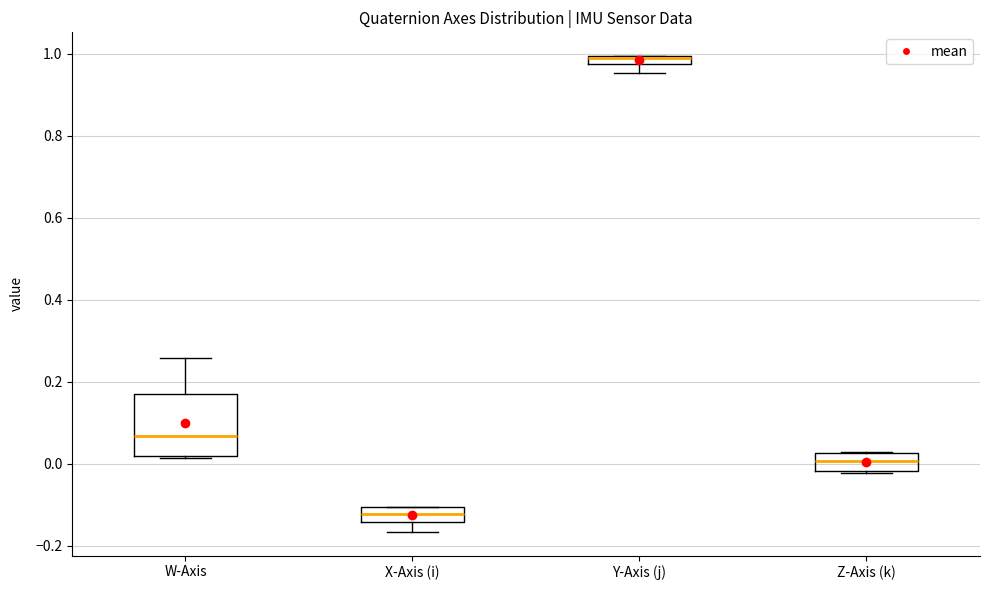

Where is the lower edge of the box for Z-Axis (k) on the y-axis? The values are not printed on the chart, so give them approximately, as read against the axis.

-0.02